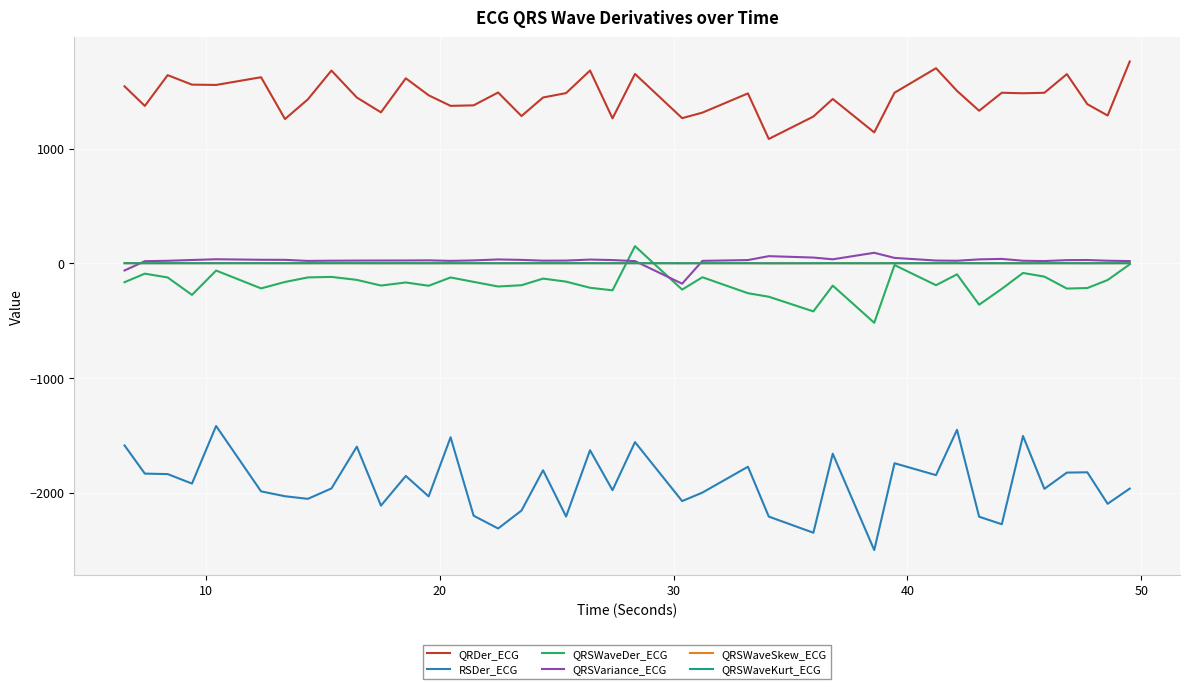

What are all the series names shown in the legend?

QRDer_ECG, RSDer_ECG, QRSWaveDer_ECG, QRSVariance_ECG, QRSWaveSkew_ECG, QRSWaveKurt_ECG